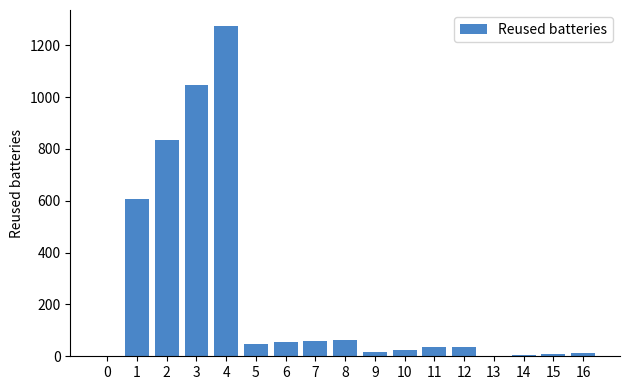

What is the maximum value shown in the chart?

1272.3